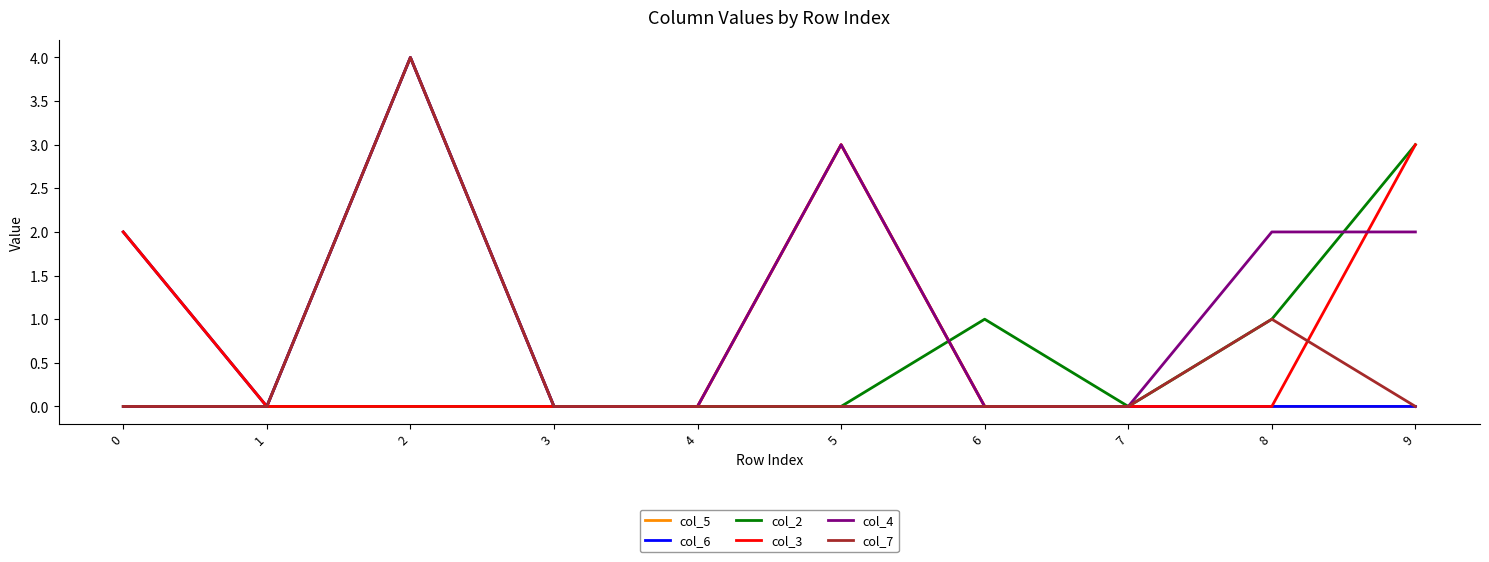

What is the difference between the second highest and minimum values in the col_6 series?

2